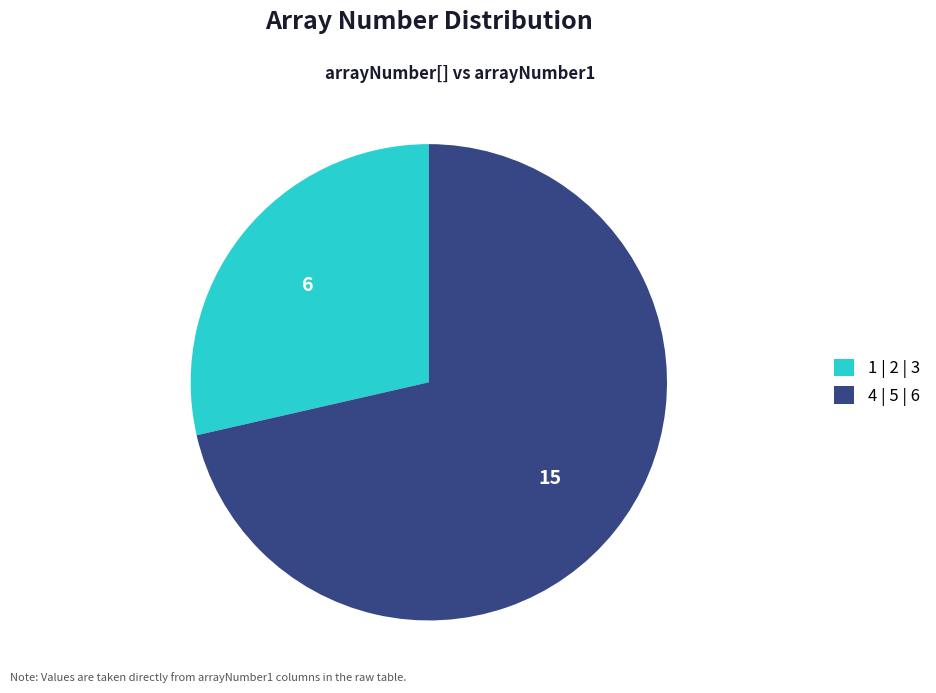

Is the sum of 4 | 5 | 6 and 1 | 2 | 3 greater than half?

Yes